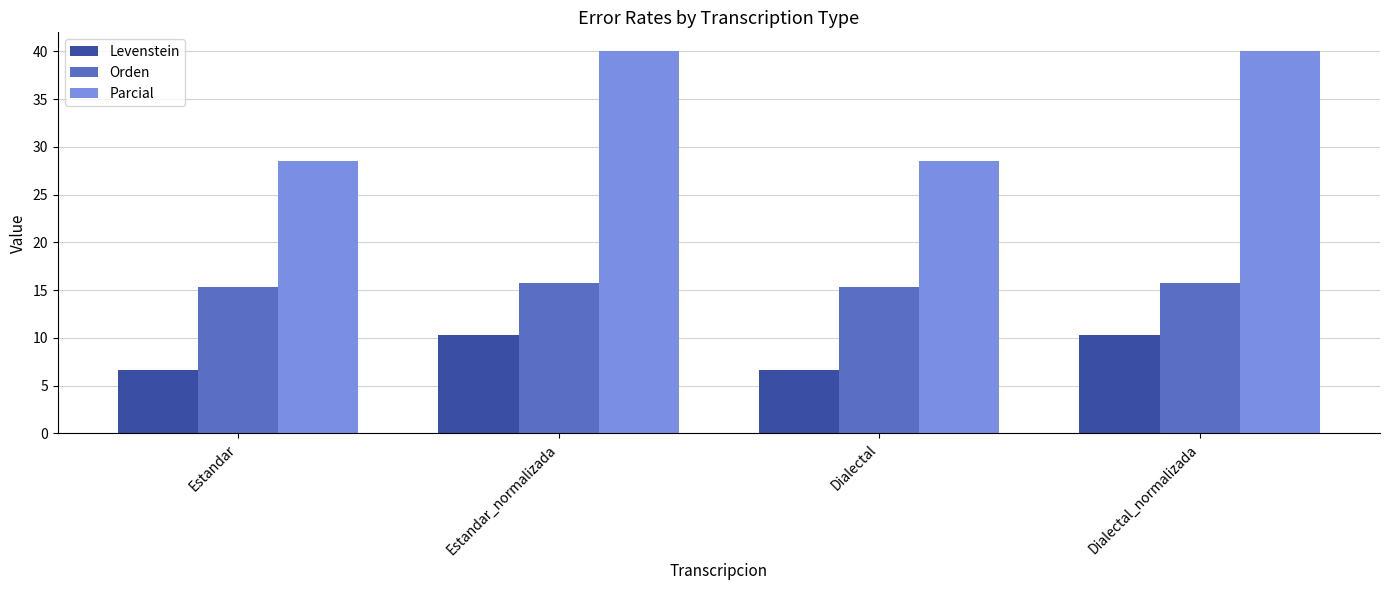

What are all the series names shown in the legend?

Levenstein, Orden, Parcial